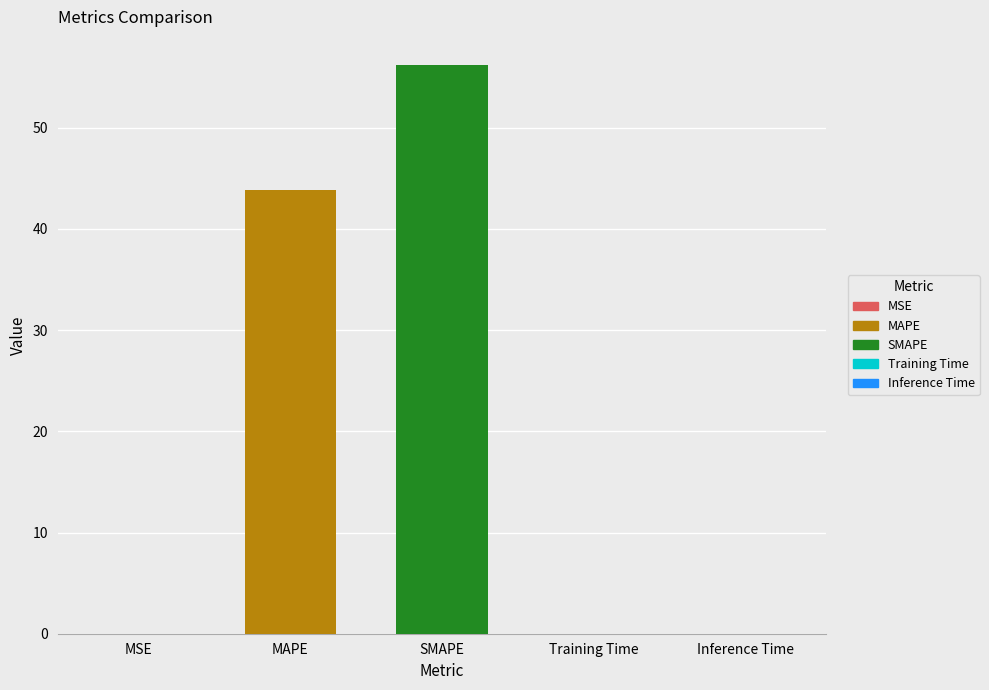

Are the bars grouped side by side (vs. stacked)?

No